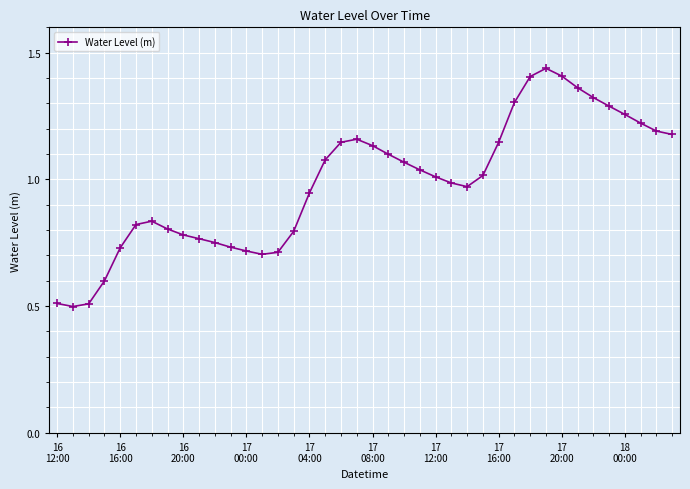

What is the sum of all values?

39.4